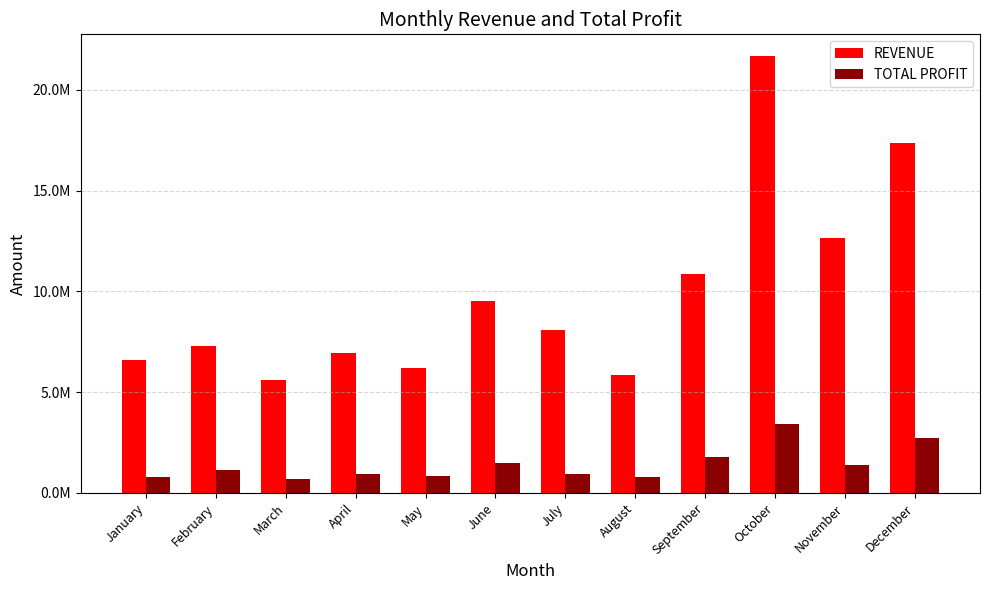

What are all the series names shown in the legend?

REVENUE, TOTAL PROFIT